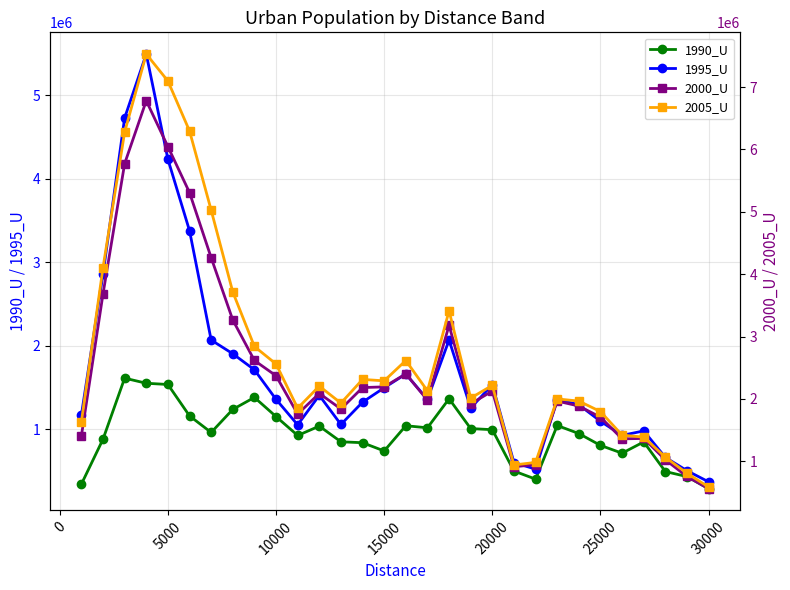

What is the value of the 2005_U point at the 1st from the left?

1634977